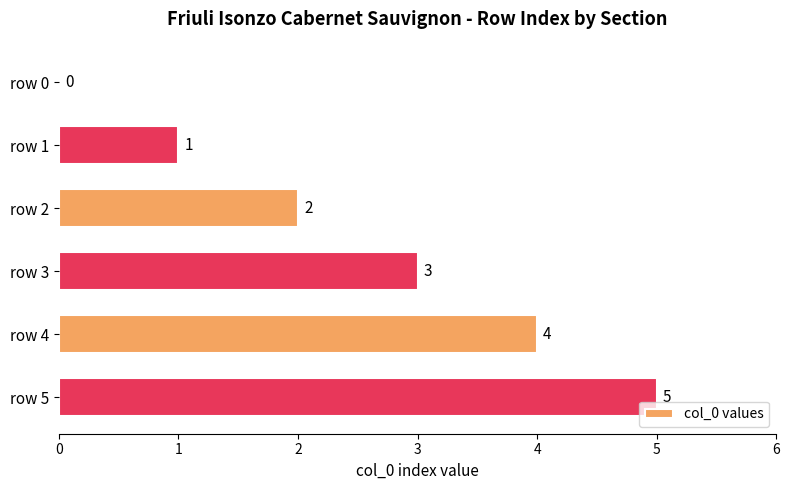

How many values are above zero?

5